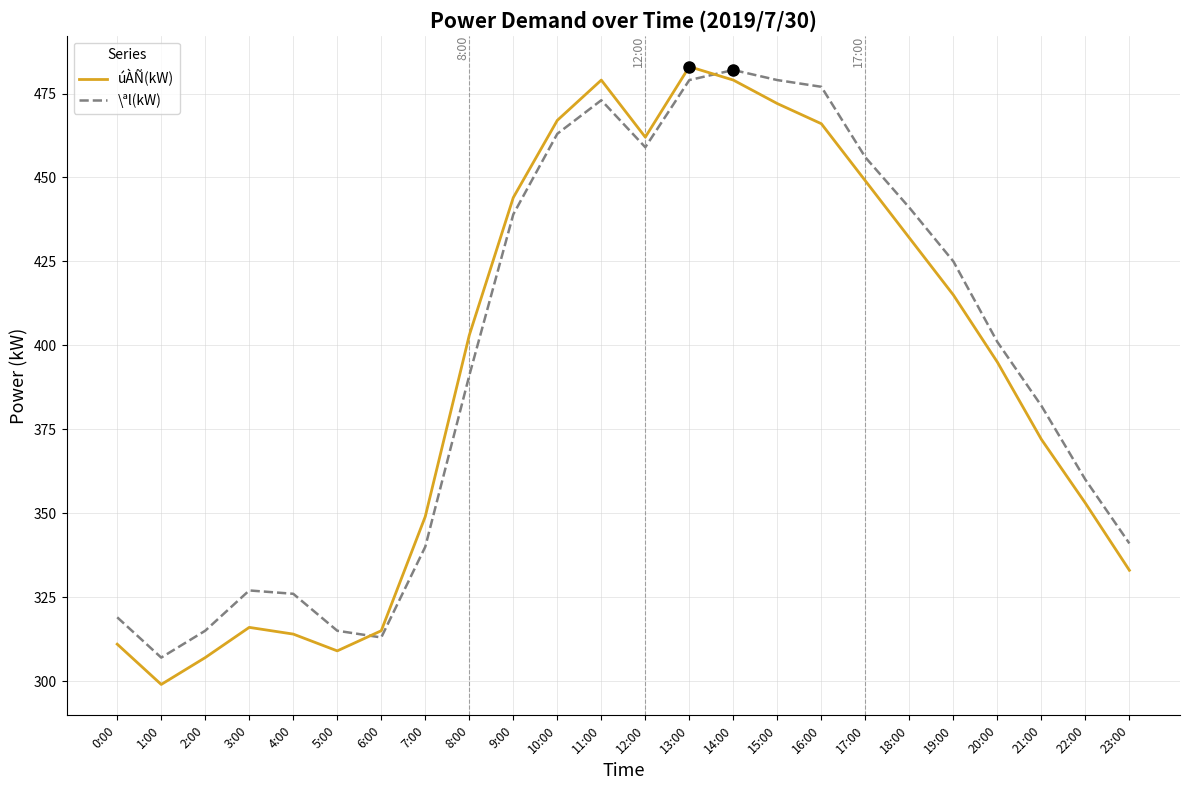

How many lines are shown in the chart?

2